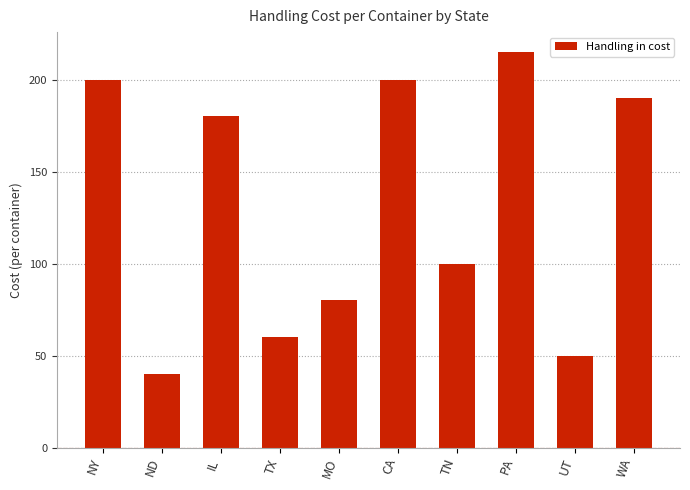

Reading left to right, extract all data points from this chart.

NY=200	ND=40	IL=180	TX=60	MO=80	CA=200	TN=100	PA=215	UT=50	WA=190